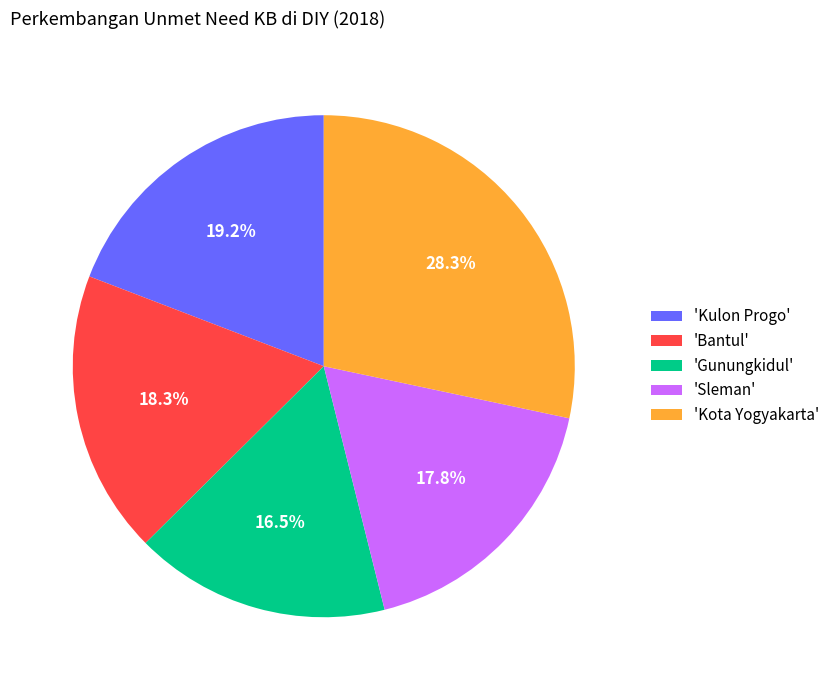

Which category has the smallest portion of the pie?

'Gunungkidul'